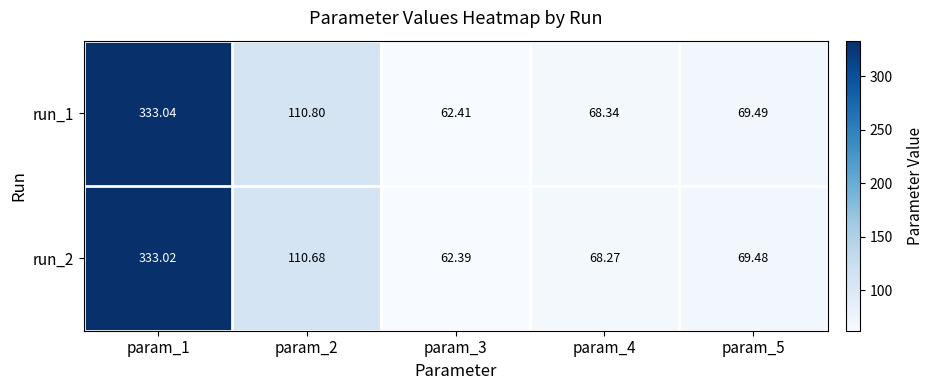

At how many categories does at least one series exceed 315?

1